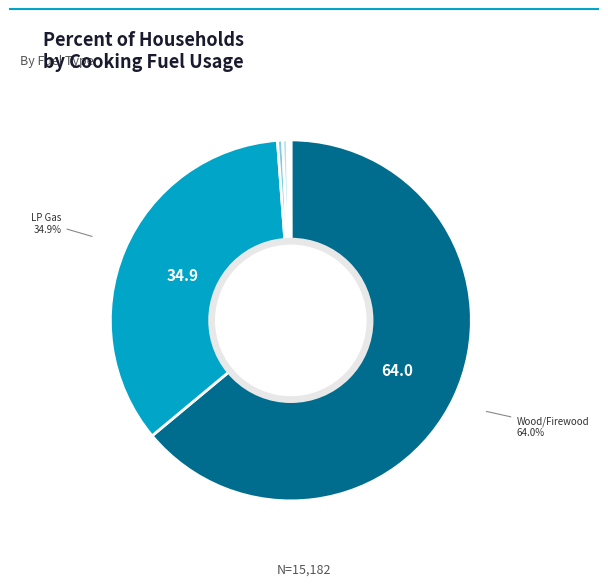

Count the number of slices in the pie.

8